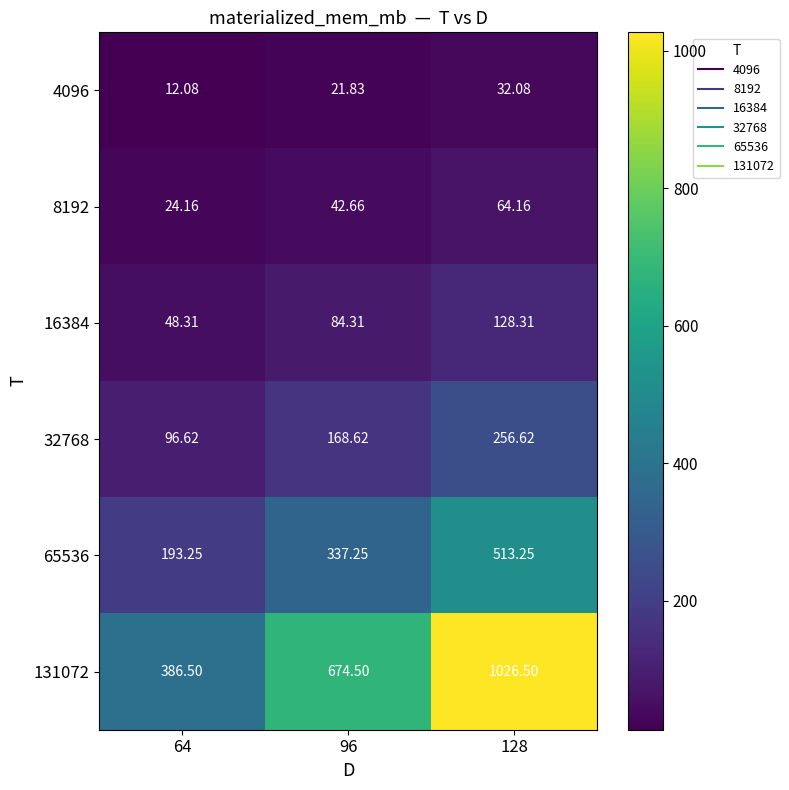

At how many categories does at least one series exceed 166?

3